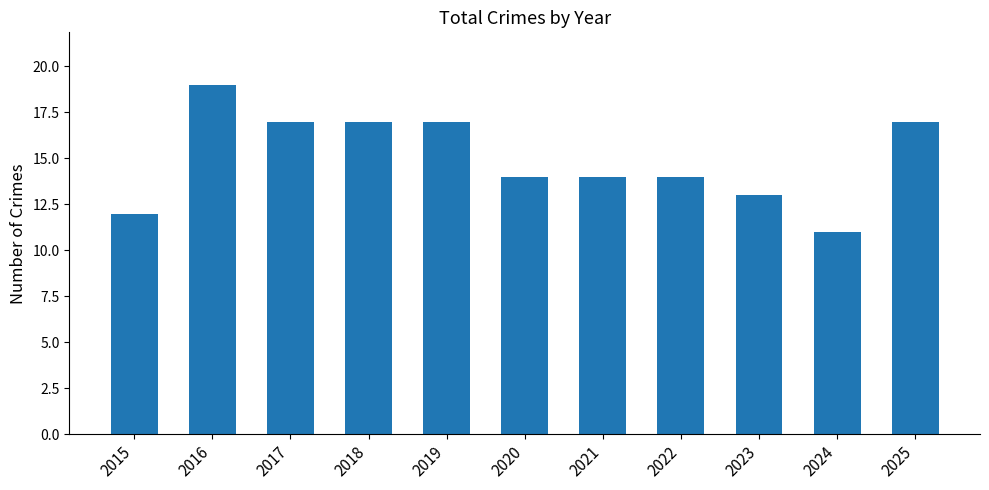

What is the difference between the values at 2024 and 2019?

6